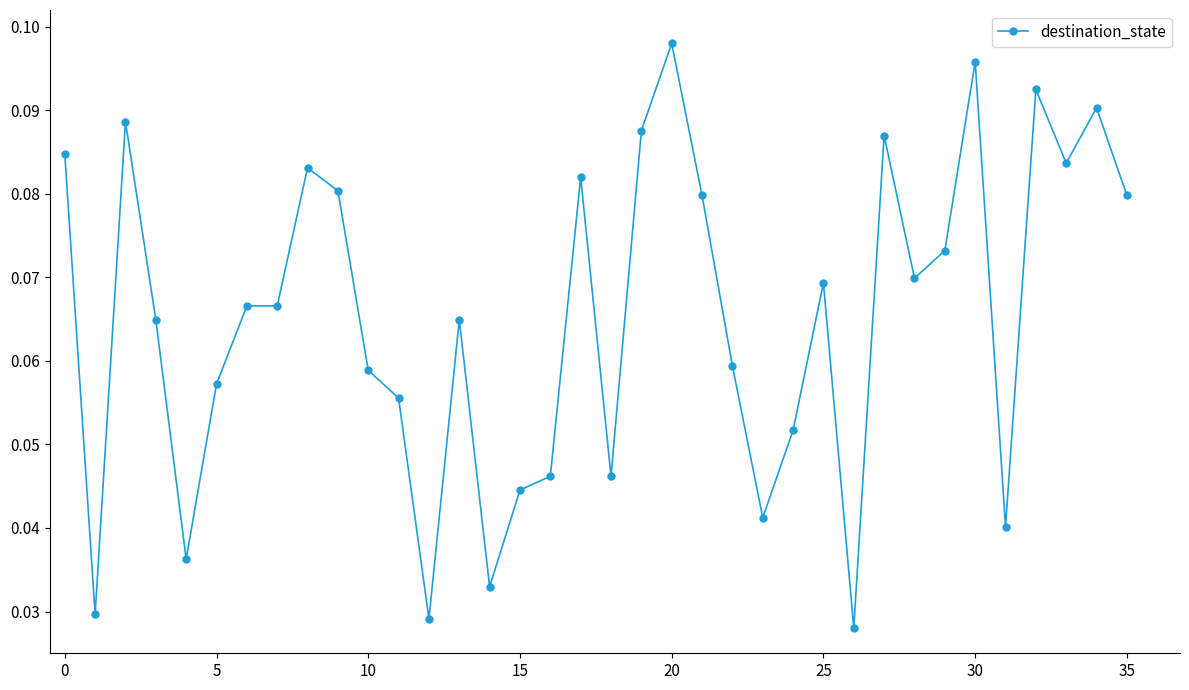

True or false: there are more than 1 points higher than both neighbors.

True